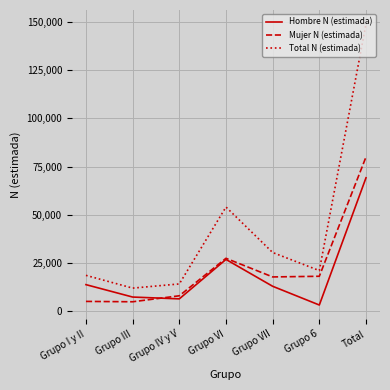

Where is Mujer N (estimada) nearest to the value 42304?

Grupo VI